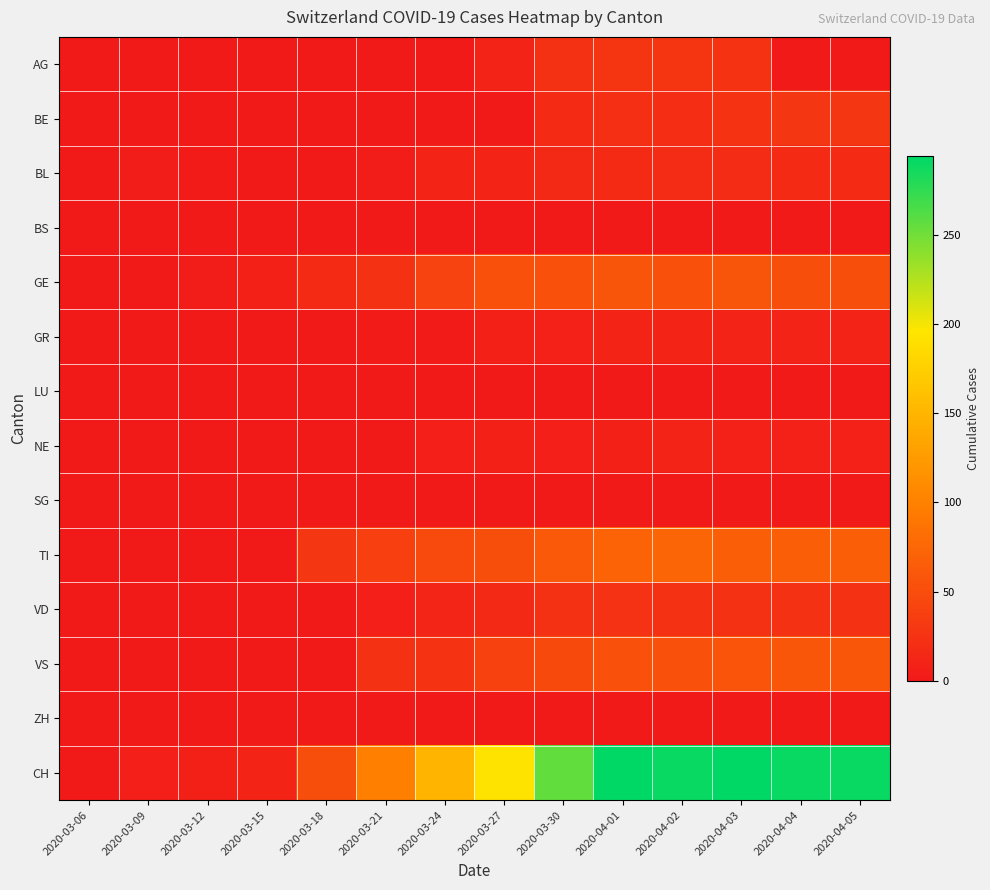

Which has a higher value, 2020-03-15 or 2020-03-27?

2020-03-27